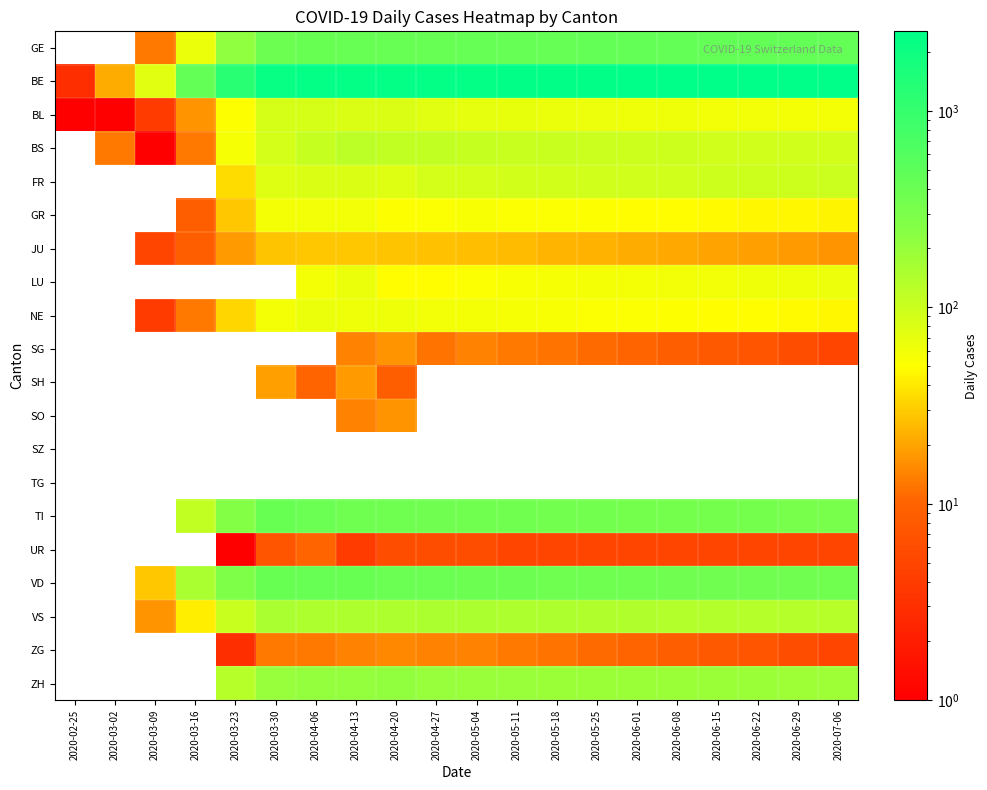

Reading left to right, list all the values displayed in this chart.

GE: 2020-02-25=0	2020-03-02=0	2020-03-09=13	2020-03-16=66	2020-03-23=214	2020-03-30=382	2020-04-06=406	2020-04-13=424	2020-04-20=424	2020-04-27=421	2020-05-04=430	2020-05-11=435	2020-05-18=440	2020-05-25=445	2020-06-01=448	2020-06-08=450	2020-06-15=452	2020-06-22=453	2020-06-29=454	2020-07-06=455
BE: 2020-02-25=3	2020-03-02=22	2020-03-09=74	2020-03-16=444	2020-03-23=1241	2020-03-30=2218	2020-04-06=2321	2020-04-13=2382	2020-04-20=2360	2020-04-27=2346	2020-05-04=2370	2020-05-11=2400	2020-05-18=2420	2020-05-25=2450	2020-06-01=2470	2020-06-08=2490	2020-06-15=2510	2020-06-22=2525	2020-06-29=2535	2020-07-06=2540
BL: 2020-02-25=1	2020-03-02=1	2020-03-09=4	2020-03-16=17	2020-03-23=51	2020-03-30=86	2020-04-06=86	2020-04-13=81	2020-04-20=82	2020-04-27=73	2020-05-04=70	2020-05-11=68	2020-05-18=66	2020-05-25=64	2020-06-01=62	2020-06-08=61	2020-06-15=60	2020-06-22=59	2020-06-29=58	2020-07-06=57
BS: 2020-02-25=0	2020-03-02=13	2020-03-09=1	2020-03-16=13	2020-03-23=56	2020-03-30=90	2020-04-06=108	2020-04-13=119	2020-04-20=115	2020-04-27=112	2020-05-04=108	2020-05-11=105	2020-05-18=103	2020-05-25=100	2020-06-01=98	2020-06-08=96	2020-06-15=95	2020-06-22=94	2020-06-29=93	2020-07-06=92
FR: 2020-02-25=0	2020-03-02=0	2020-03-09=0	2020-03-16=0	2020-03-23=35	2020-03-30=77	2020-04-06=81	2020-04-13=80	2020-04-20=77	2020-04-27=89	2020-05-04=90	2020-05-11=91	2020-05-18=92	2020-05-25=93	2020-06-01=94	2020-06-08=95	2020-06-15=96	2020-06-22=97	2020-06-29=98	2020-07-06=99
GR: 2020-02-25=0	2020-03-02=0	2020-03-09=0	2020-03-16=9	2020-03-23=29	2020-03-30=58	2020-04-06=59	2020-04-13=60	2020-04-20=51	2020-04-27=52	2020-05-04=54	2020-05-11=53	2020-05-18=52	2020-05-25=51	2020-06-01=50	2020-06-08=49	2020-06-15=48	2020-06-22=47	2020-06-29=46	2020-07-06=45
JU: 2020-02-25=0	2020-03-02=0	2020-03-09=5	2020-03-16=9	2020-03-23=18	2020-03-30=28	2020-04-06=29	2020-04-13=29	2020-04-20=28	2020-04-27=27	2020-05-04=26	2020-05-11=25	2020-05-18=24	2020-05-25=23	2020-06-01=22	2020-06-08=21	2020-06-15=20	2020-06-22=19	2020-06-29=18	2020-07-06=17
LU: 2020-02-25=0	2020-03-02=0	2020-03-09=0	2020-03-16=0	2020-03-23=0	2020-03-30=0	2020-04-06=57	2020-04-13=66	2020-04-20=49	2020-04-27=49	2020-05-04=52	2020-05-11=55	2020-05-18=56	2020-05-25=57	2020-06-01=58	2020-06-08=59	2020-06-15=60	2020-06-22=61	2020-06-29=62	2020-07-06=63
NE: 2020-02-25=0	2020-03-02=0	2020-03-09=4	2020-03-16=13	2020-03-23=33	2020-03-30=57	2020-04-06=66	2020-04-13=61	2020-04-20=61	2020-04-27=59	2020-05-04=58	2020-05-11=56	2020-05-18=54	2020-05-25=53	2020-06-01=52	2020-06-08=51	2020-06-15=50	2020-06-22=49	2020-06-29=48	2020-07-06=47
SG: 2020-02-25=0	2020-03-02=0	2020-03-09=0	2020-03-16=0	2020-03-23=0	2020-03-30=0	2020-04-06=0	2020-04-13=14	2020-04-20=17	2020-04-27=12	2020-05-04=14	2020-05-11=13	2020-05-18=12	2020-05-25=11	2020-06-01=10	2020-06-08=9	2020-06-15=8	2020-06-22=7	2020-06-29=6	2020-07-06=5
SH: 2020-02-25=0	2020-03-02=0	2020-03-09=0	2020-03-16=0	2020-03-23=0	2020-03-30=19	2020-04-06=10	2020-04-13=18	2020-04-20=9	2020-04-27=0	2020-05-04=0	2020-05-11=0	2020-05-18=0	2020-05-25=0	2020-06-01=0	2020-06-08=0	2020-06-15=0	2020-06-22=0	2020-06-29=0	2020-07-06=0
SO: 2020-02-25=0	2020-03-02=0	2020-03-09=0	2020-03-16=0	2020-03-23=0	2020-03-30=0	2020-04-06=0	2020-04-13=14	2020-04-20=17	2020-04-27=0	2020-05-04=0	2020-05-11=0	2020-05-18=0	2020-05-25=0	2020-06-01=0	2020-06-08=0	2020-06-15=0	2020-06-22=0	2020-06-29=0	2020-07-06=0
SZ: 2020-02-25=0	2020-03-02=0	2020-03-09=0	2020-03-16=0	2020-03-23=0	2020-03-30=0	2020-04-06=0	2020-04-13=0	2020-04-20=0	2020-04-27=0	2020-05-04=0	2020-05-11=0	2020-05-18=0	2020-05-25=0	2020-06-01=0	2020-06-08=0	2020-06-15=0	2020-06-22=0	2020-06-29=0	2020-07-06=0
TG: 2020-02-25=0	2020-03-02=0	2020-03-09=0	2020-03-16=0	2020-03-23=0	2020-03-30=0	2020-04-06=0	2020-04-13=0	2020-04-20=0	2020-04-27=0	2020-05-04=0	2020-05-11=0	2020-05-18=0	2020-05-25=0	2020-06-01=0	2020-06-08=0	2020-06-15=0	2020-06-22=0	2020-06-29=0	2020-07-06=0
TI: 2020-02-25=0	2020-03-02=0	2020-03-09=0	2020-03-16=112	2020-03-23=261	2020-03-30=415	2020-04-06=396	2020-04-13=374	2020-04-20=370	2020-04-27=363	2020-05-04=355	2020-05-11=350	2020-05-18=345	2020-05-25=340	2020-06-01=336	2020-06-08=333	2020-06-15=330	2020-06-22=327	2020-06-29=324	2020-07-06=321
UR: 2020-02-25=0	2020-03-02=0	2020-03-09=0	2020-03-16=0	2020-03-23=1	2020-03-30=7	2020-04-06=10	2020-04-13=4	2020-04-20=6	2020-04-27=6	2020-05-04=6	2020-05-11=5	2020-05-18=5	2020-05-25=5	2020-06-01=5	2020-06-08=5	2020-06-15=5	2020-06-22=5	2020-06-29=5	2020-07-06=5
VD: 2020-02-25=0	2020-03-02=0	2020-03-09=29	2020-03-16=153	2020-03-23=282	2020-03-30=410	2020-04-06=419	2020-04-13=407	2020-04-20=395	2020-04-27=393	2020-05-04=388	2020-05-11=382	2020-05-18=378	2020-05-25=374	2020-06-01=371	2020-06-08=368	2020-06-15=365	2020-06-22=362	2020-06-29=359	2020-07-06=356
VS: 2020-02-25=0	2020-03-02=0	2020-03-09=17	2020-03-16=42	2020-03-23=104	2020-03-30=154	2020-04-06=147	2020-04-13=147	2020-04-20=147	2020-04-27=150	2020-05-04=148	2020-05-11=145	2020-05-18=143	2020-05-25=141	2020-06-01=139	2020-06-08=137	2020-06-15=135	2020-06-22=133	2020-06-29=131	2020-07-06=129
ZG: 2020-02-25=0	2020-03-02=0	2020-03-09=0	2020-03-16=0	2020-03-23=3	2020-03-30=13	2020-04-06=13	2020-04-13=14	2020-04-20=15	2020-04-27=14	2020-05-04=14	2020-05-11=13	2020-05-18=12	2020-05-25=11	2020-06-01=10	2020-06-08=9	2020-06-15=8	2020-06-22=7	2020-06-29=6	2020-07-06=5
ZH: 2020-02-25=0	2020-03-02=0	2020-03-09=0	2020-03-16=0	2020-03-23=127	2020-03-30=197	2020-04-06=203	2020-04-13=200	2020-04-20=207	2020-04-27=194	2020-05-04=191	2020-05-11=189	2020-05-18=188	2020-05-25=187	2020-06-01=186	2020-06-08=185	2020-06-15=184	2020-06-22=183	2020-06-29=182	2020-07-06=181